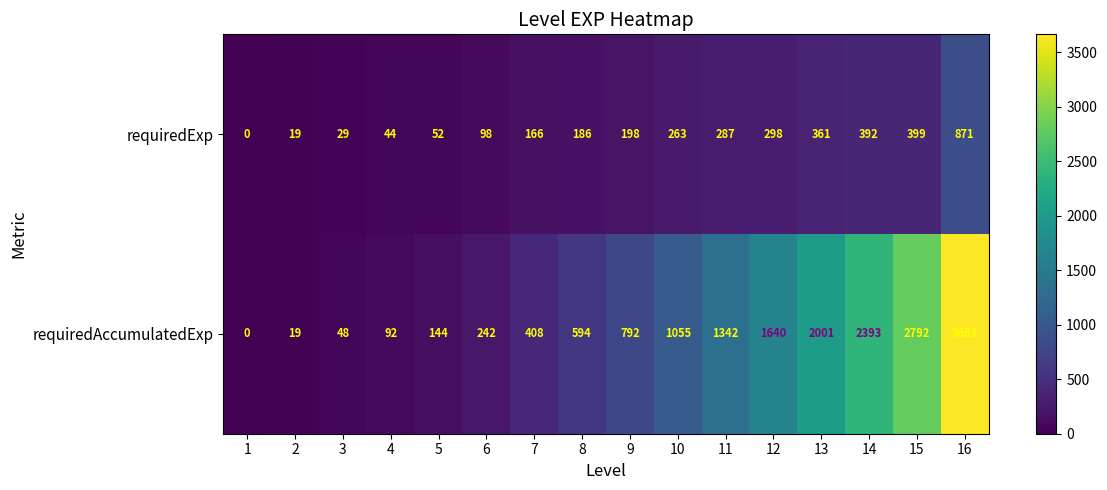

List the series in order of their overall mean, highest first.

requiredAccumulatedExp, requiredExp